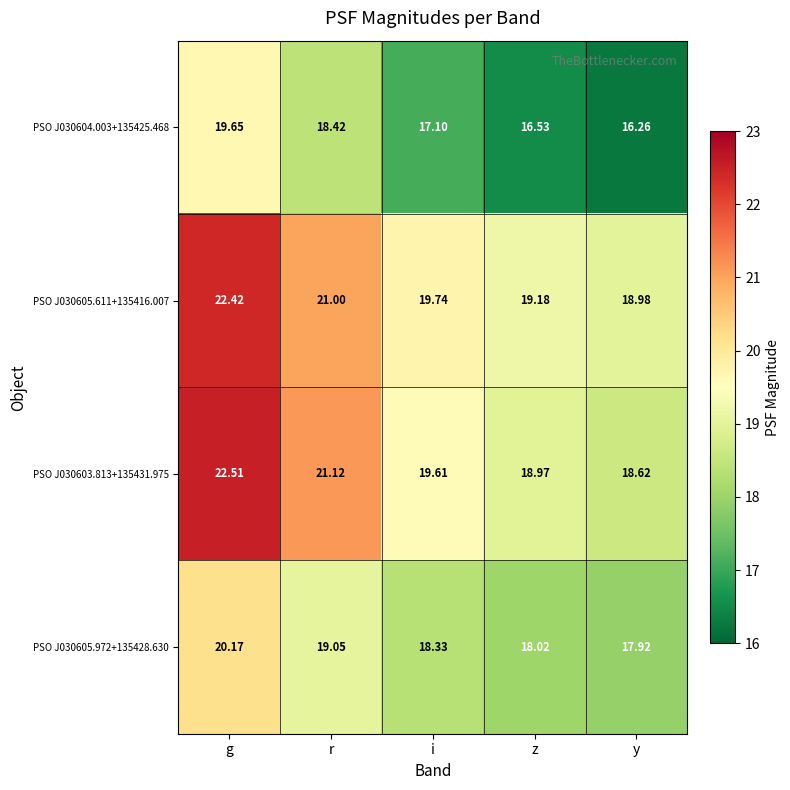

Rank the categories by PSO J030603.813+135431.975 value from lowest to highest.

y, z, i, r, g